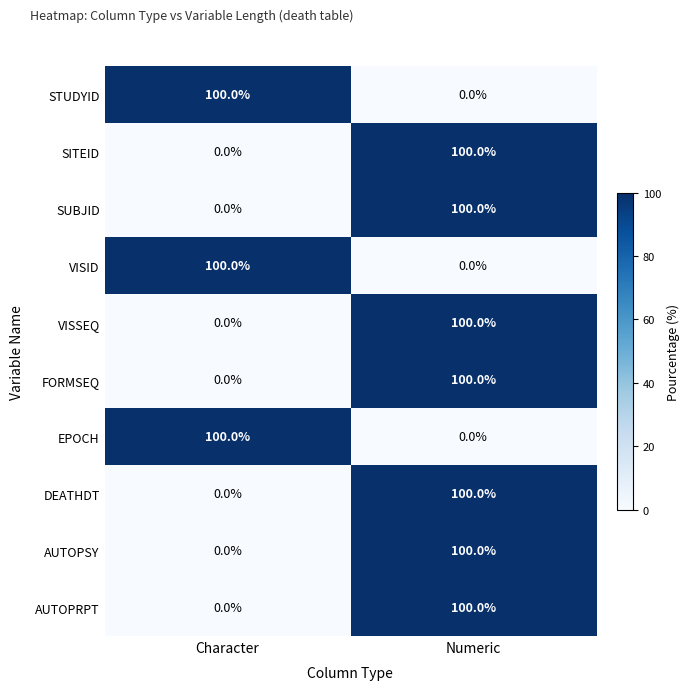

At which category is the sum across all series the highest?

Numeric